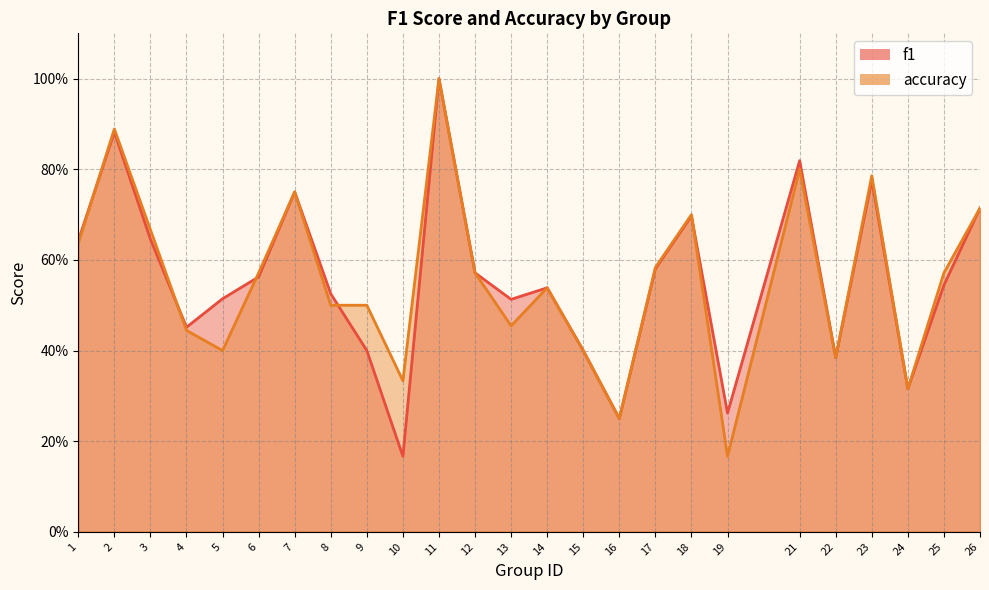

Which category has the highest value across all series?

11